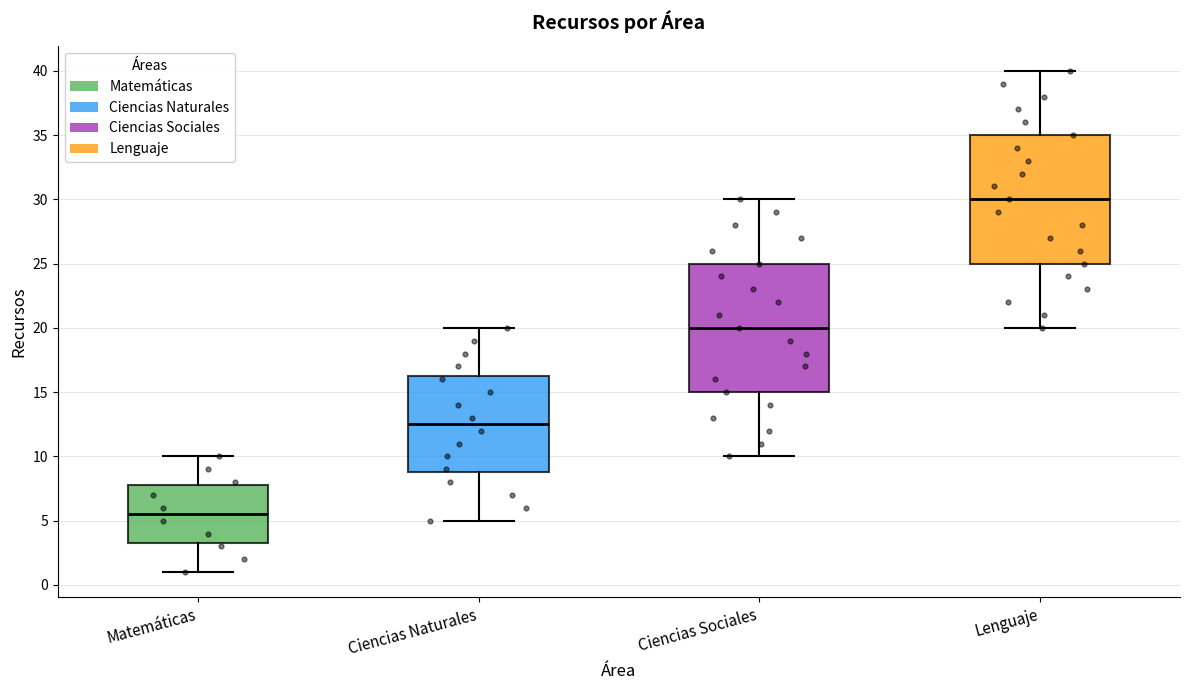

Reading left to right, read every box against the y-axis: the position of its median line, the range the box covers, and the ends of its whiskers. The values are not printed on the chart, so give them approximately, as read against the axis.

Matemáticas: median 5.5, box 3.5 to 8.0, whiskers 1.0 to 10.0
Ciencias Naturales: median 12.5, box 9.0 to 16.5, whiskers 5.0 to 20.0
Ciencias Sociales: median 20.0, box 15.0 to 25.0, whiskers 10.0 to 30.0
Lenguaje: median 30.0, box 25.0 to 35.0, whiskers 20.0 to 40.0